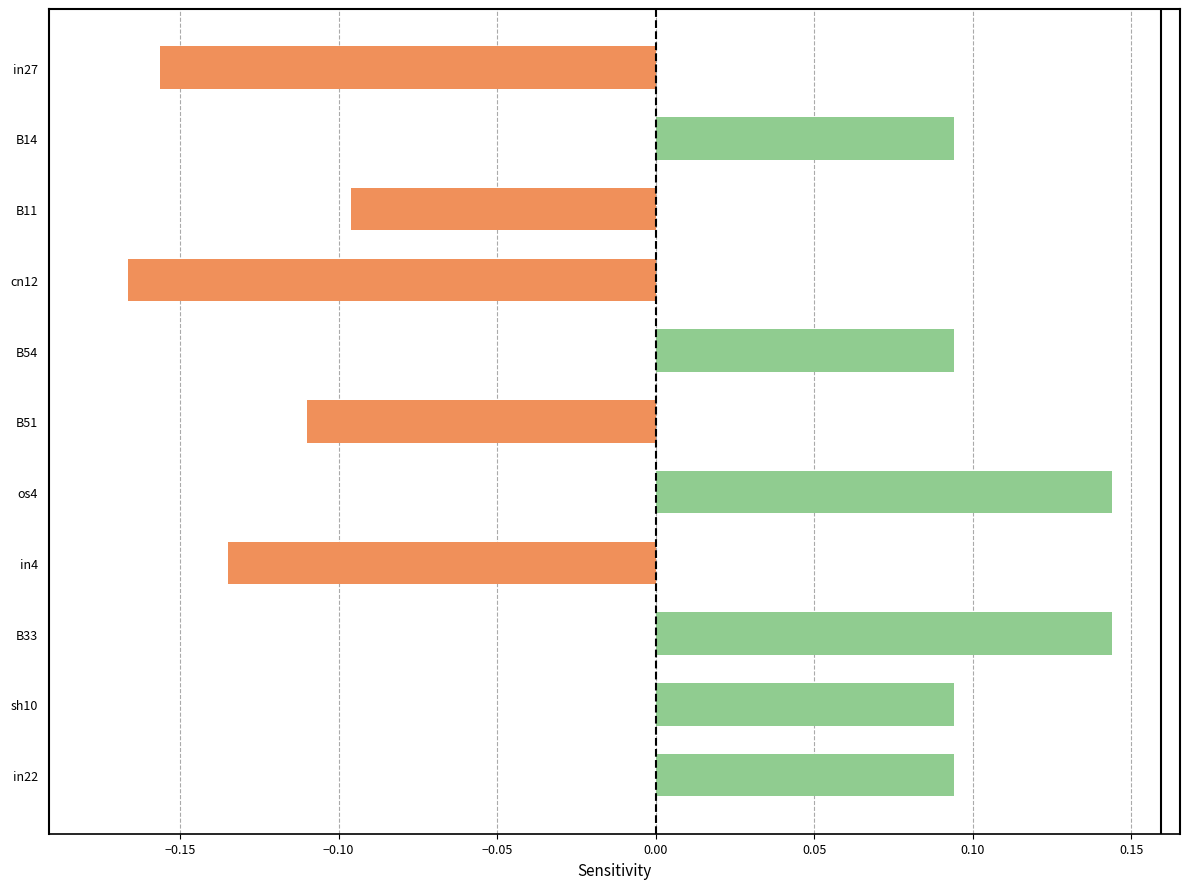

Are the bars horizontal?

Yes